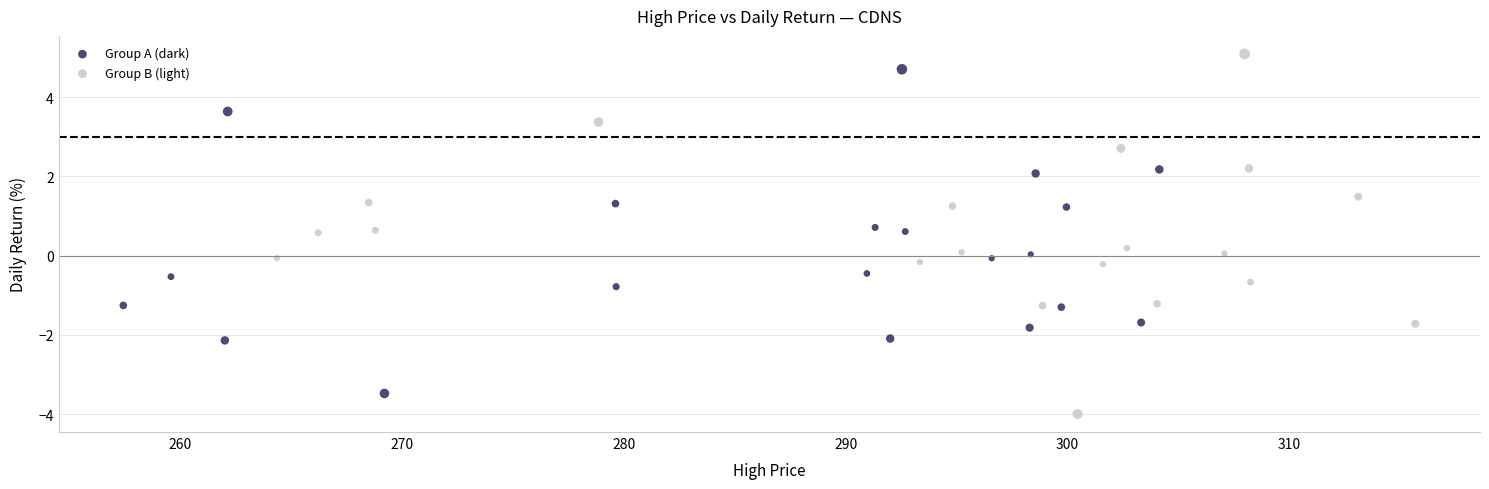

Which series contains the lowest Y value?

Group B (light)